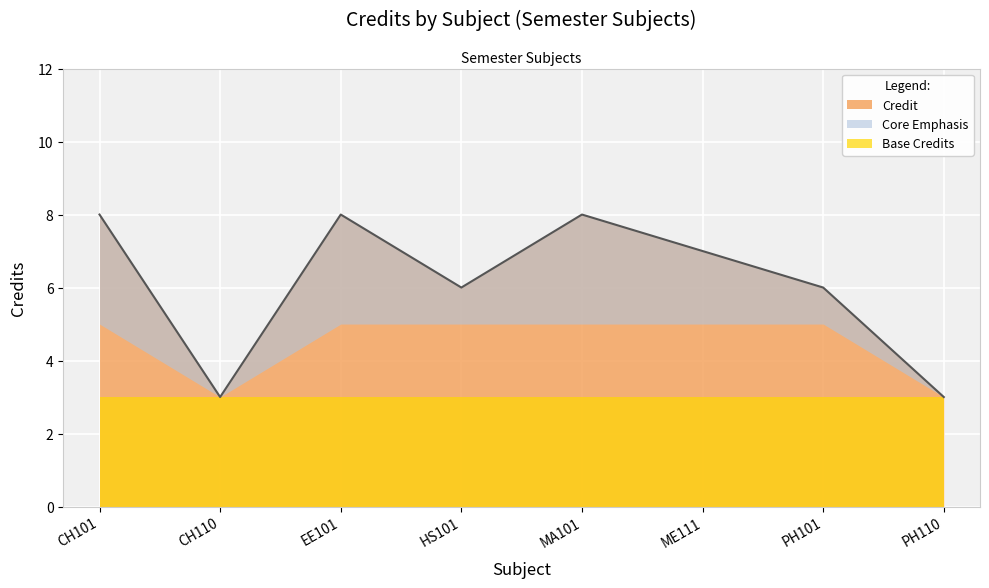

The chart shows a value of 8 at CH101. True or false?

True